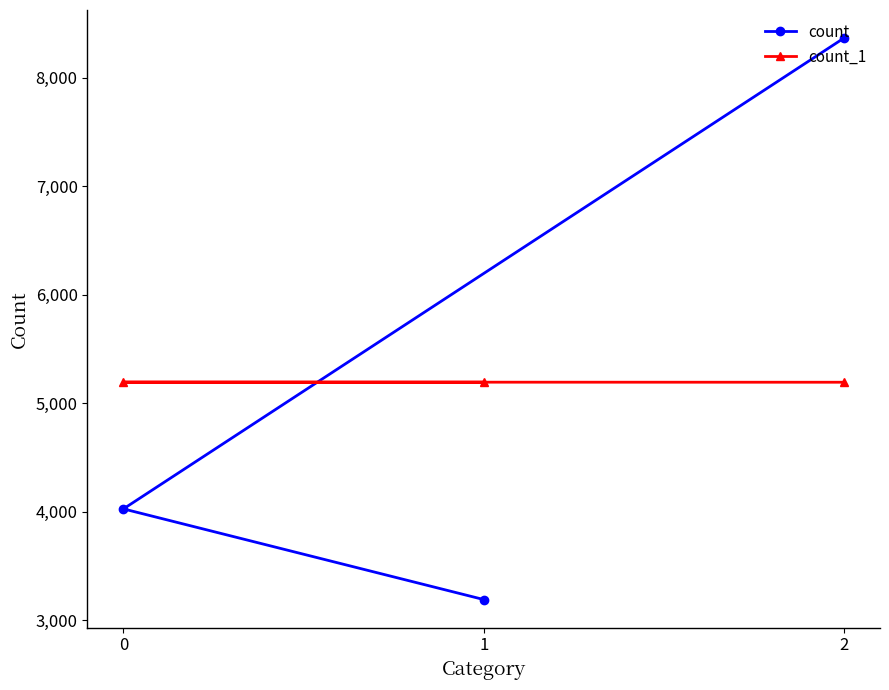

Which category has the lowest value across all series?

1